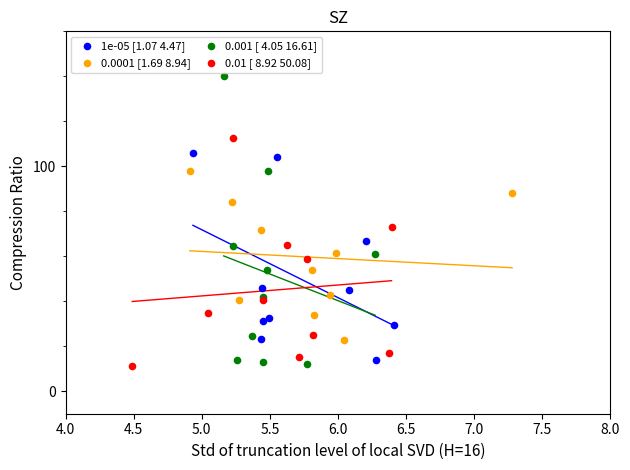

Which series has the widest spread of Y values?

0.001 [ 4.05 16.61]